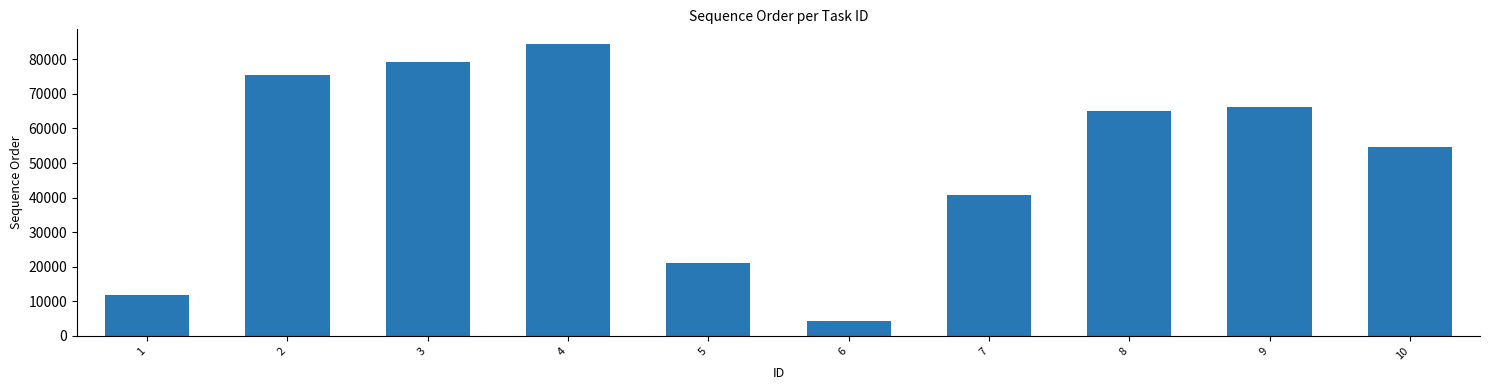

The value at 2 is 75452. True or false?

True